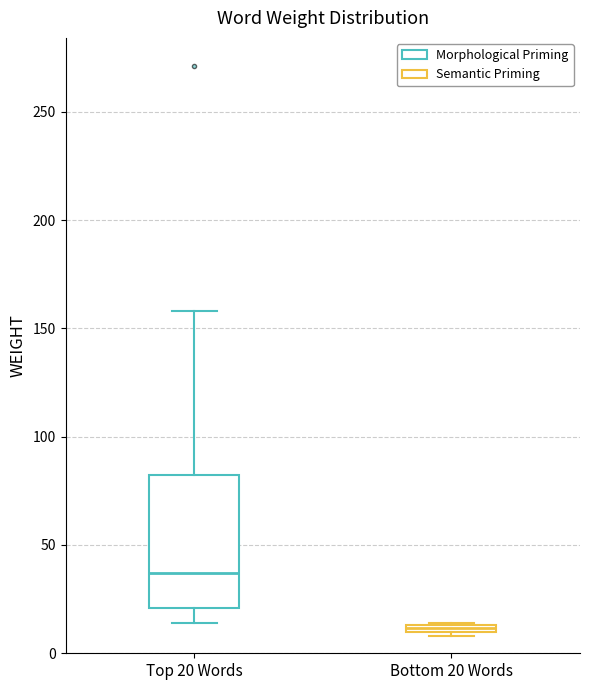

Where is the lower edge of the box for Bottom 20 Words on the y-axis? The values are not printed on the chart, so give them approximately, as read against the axis.

10